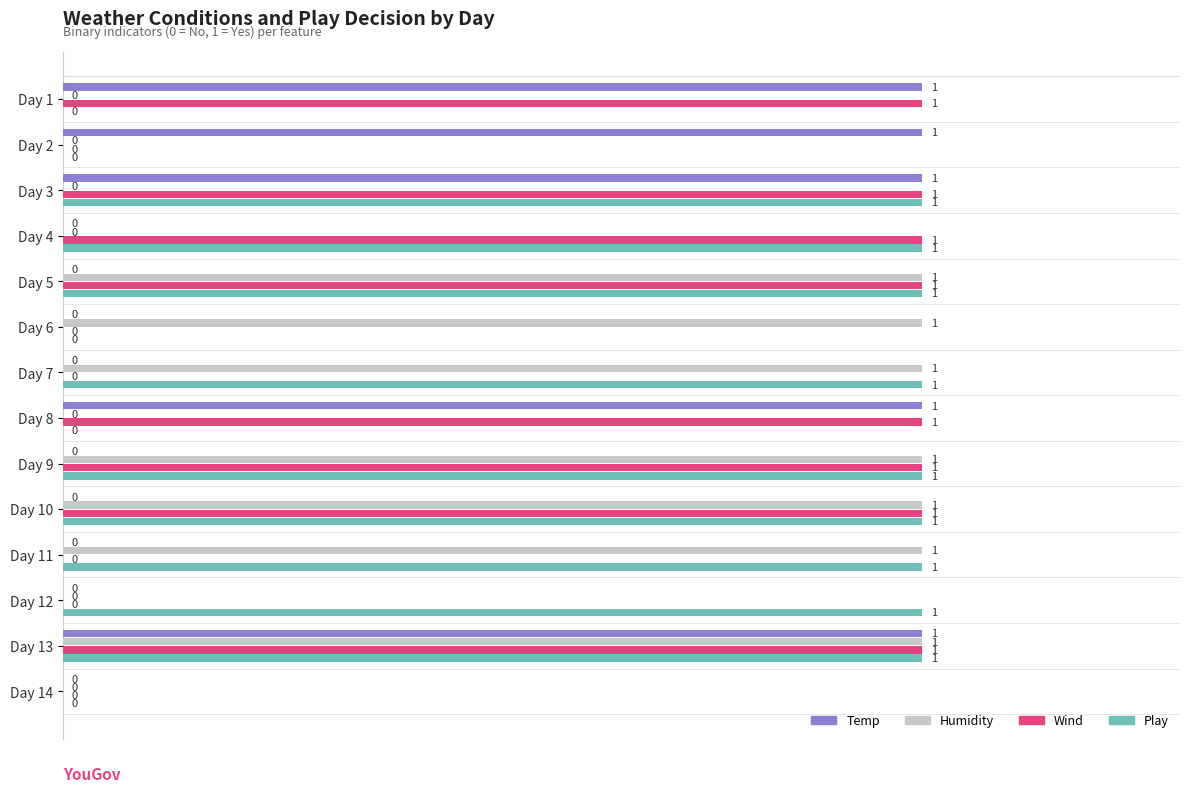

Is it true that Temp equals 2 at Day 8?

False